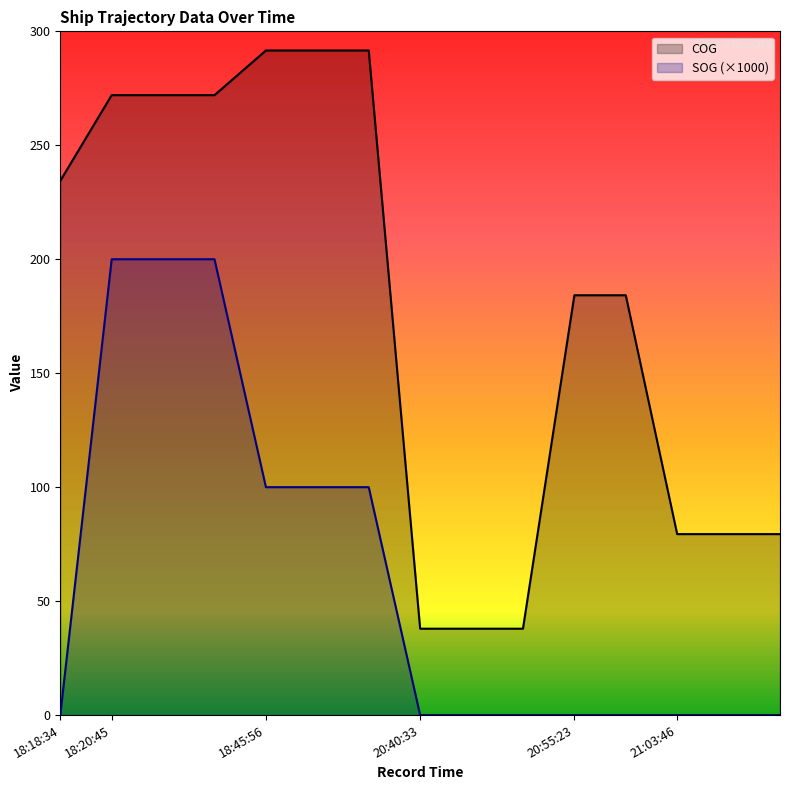

What are all the series names shown in the legend?

SOG, COG